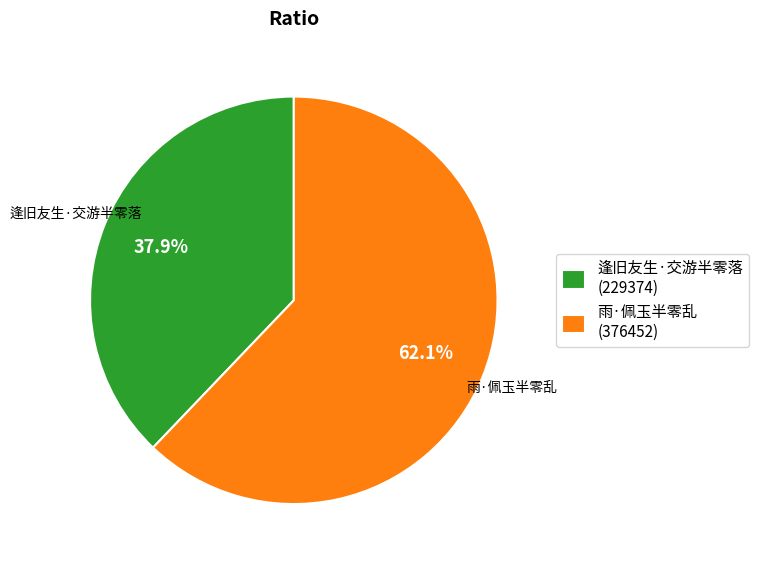

Is it true that 雨·佩玉半零乱 is 62% of the pie?

True